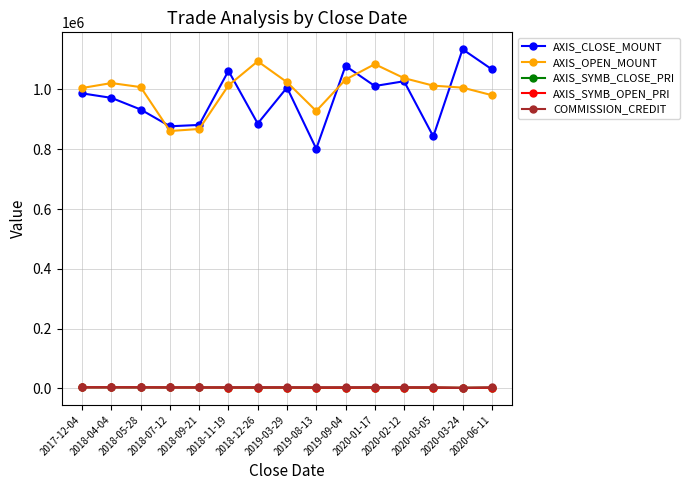

What is the average value of the AXIS_SYMB_OPEN_PRI series?

2638